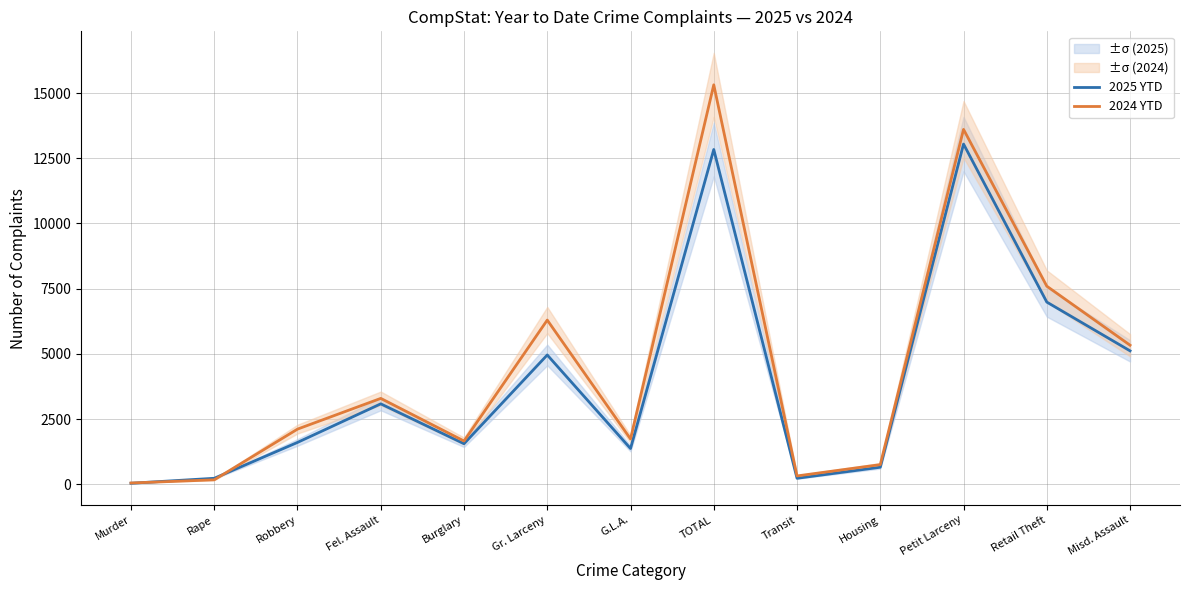

What is the sum of the 2024 YTD values at Petit Larceny and Fel. Assault?

16898